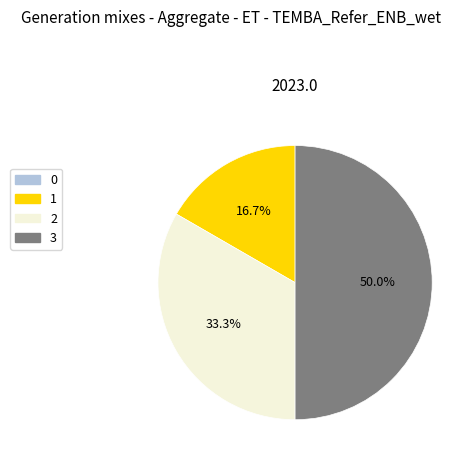

What is the largest slice in the pie chart?

3